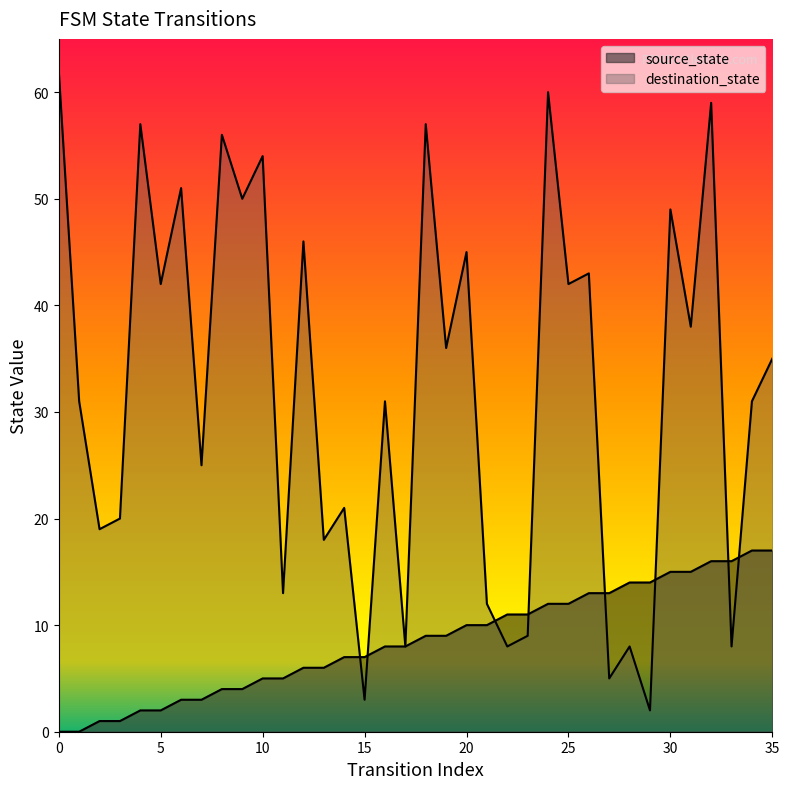

The value of source_state at 8 is 6. True or false?

False